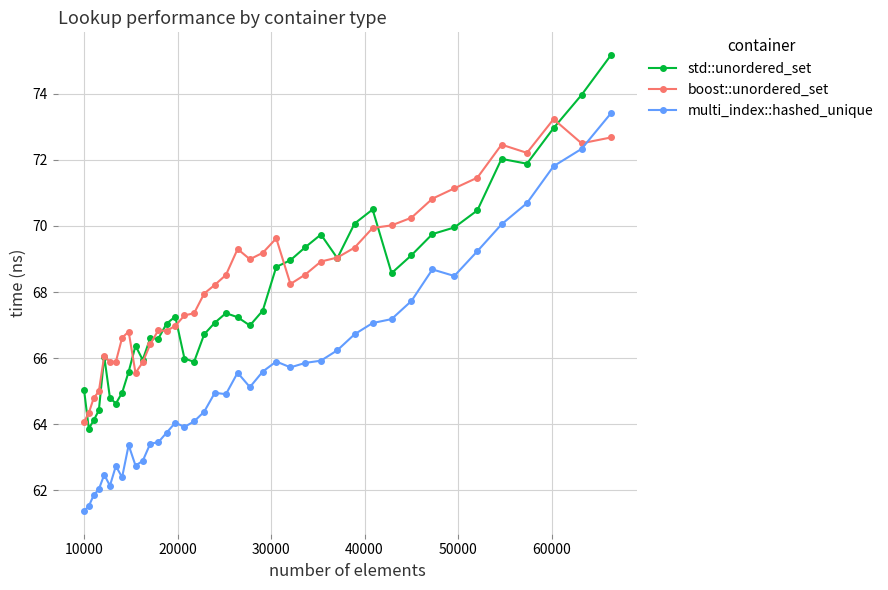

How many categories are shown in the chart?

40